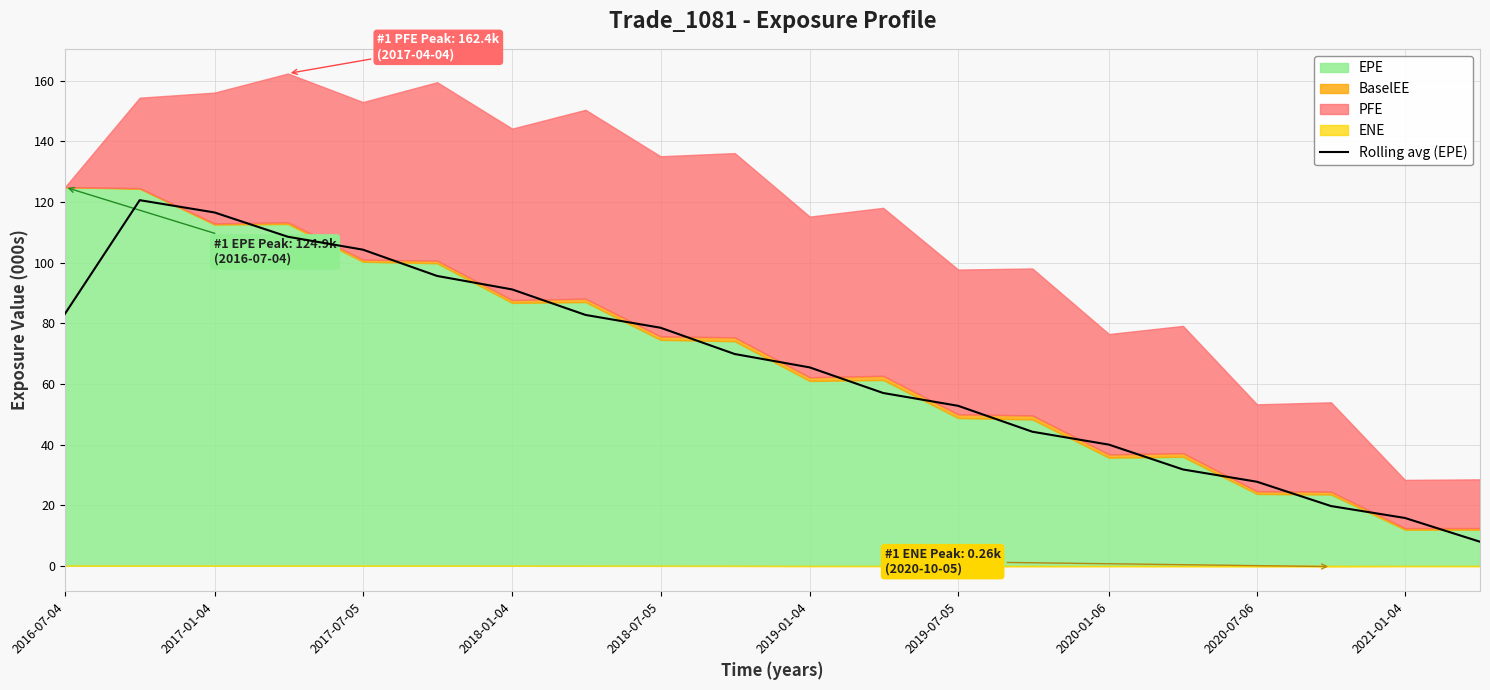

The value of Rolling avg (EPE) at 2018-01-04 is 91.2. True or false?

True